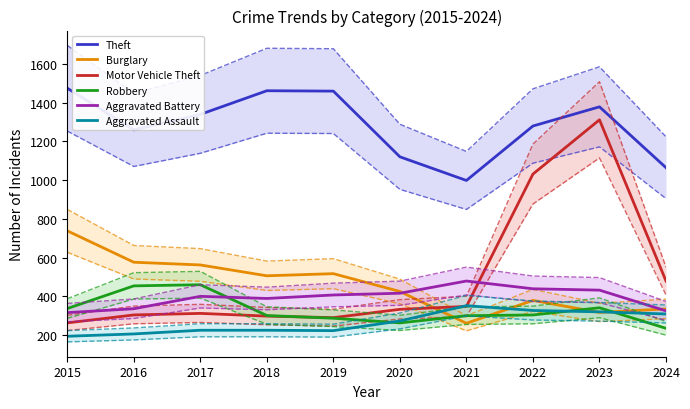

What is the difference between the second highest and minimum values in the Aggravated Battery series?

123